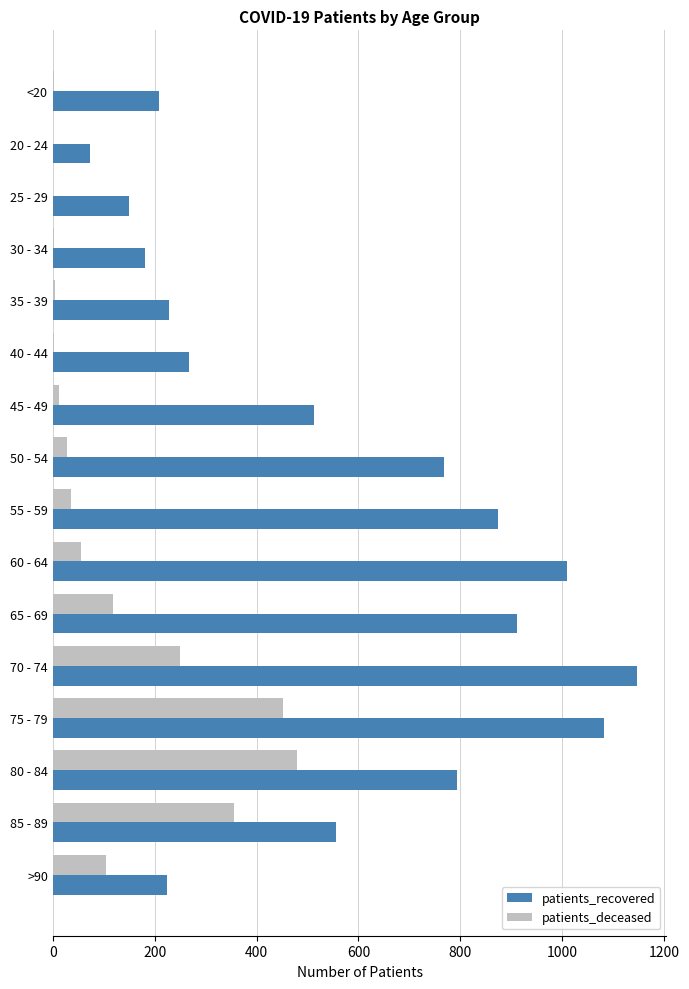

Between 25 - 29 and 45 - 49, which series saw the biggest shift?

patients_recovered